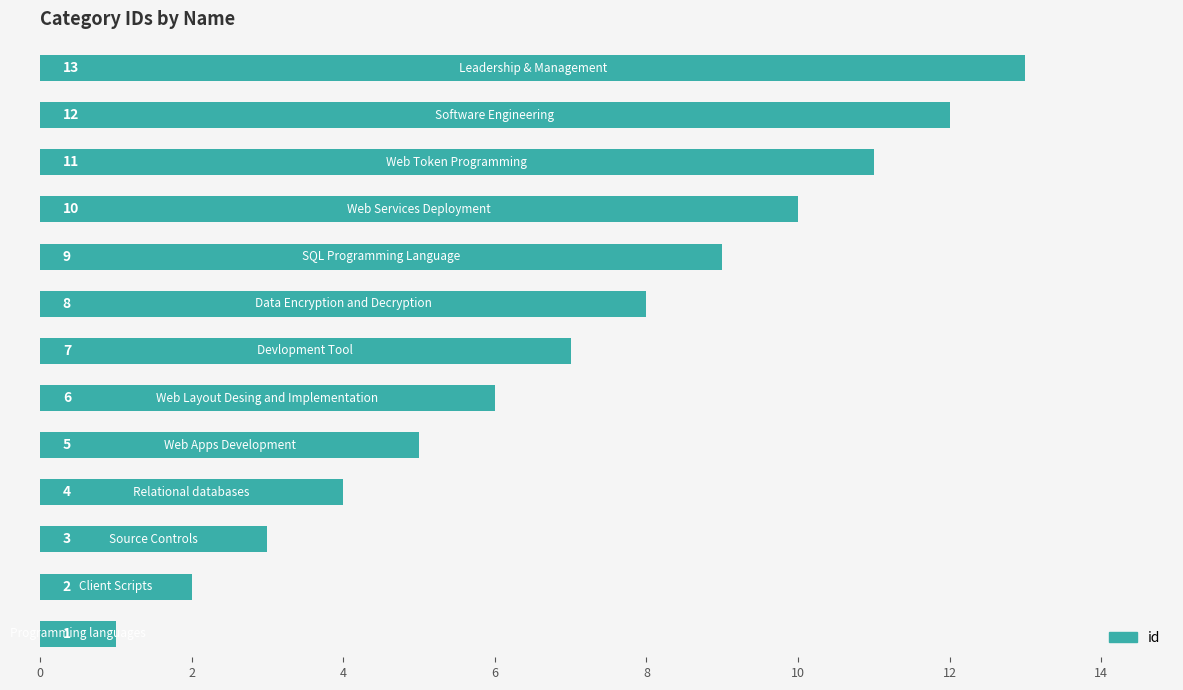

What is the difference between the second highest and minimum values?

11